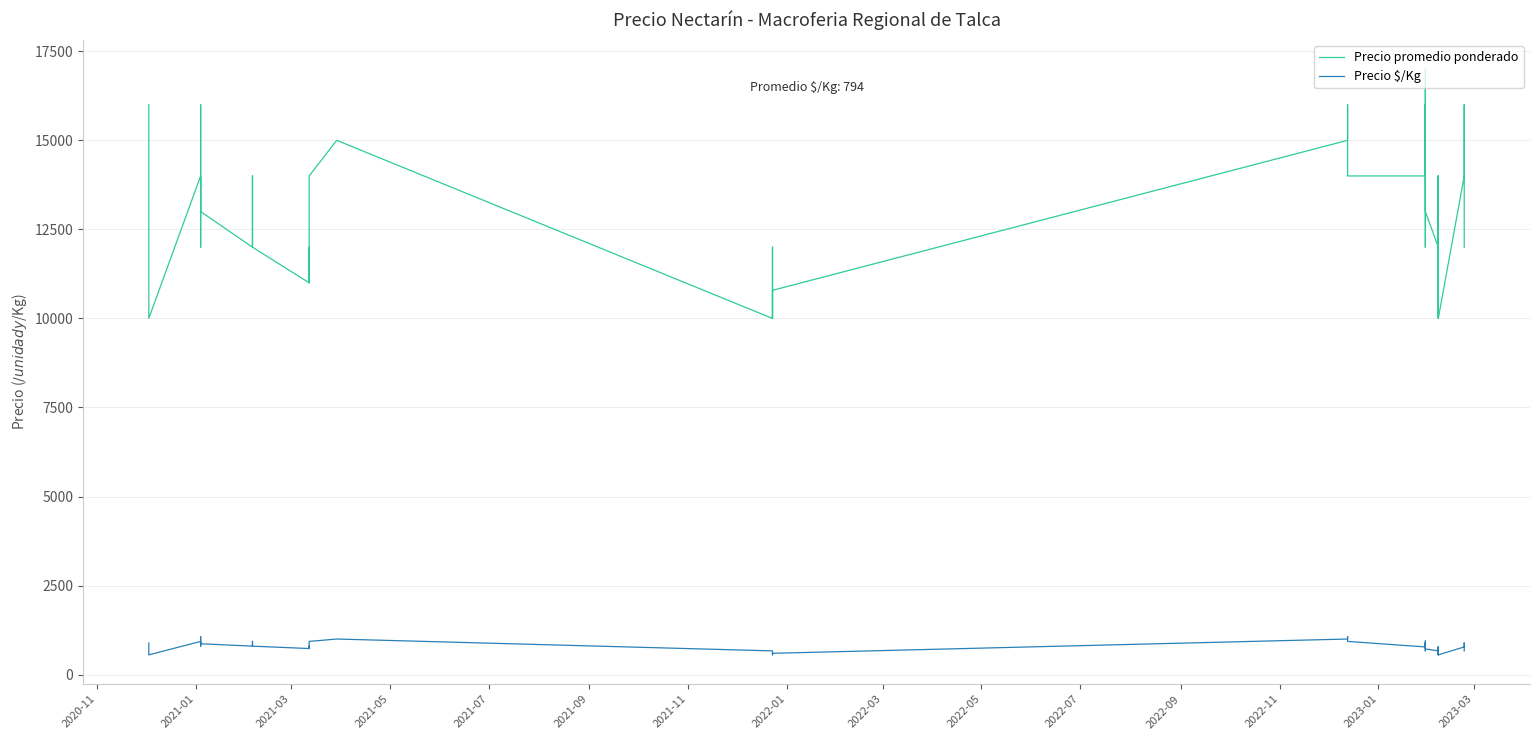

How many lines are shown in the chart?

2